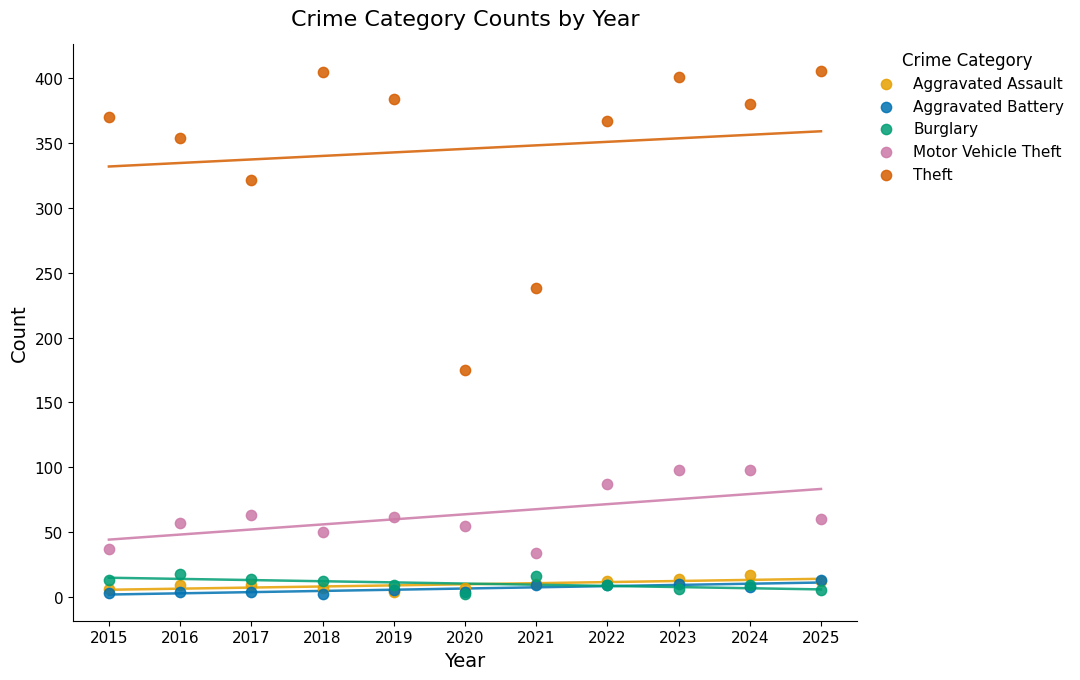

What are all the series names shown in the legend?

Aggravated Assault, Aggravated Battery, Burglary, Motor Vehicle Theft, Theft